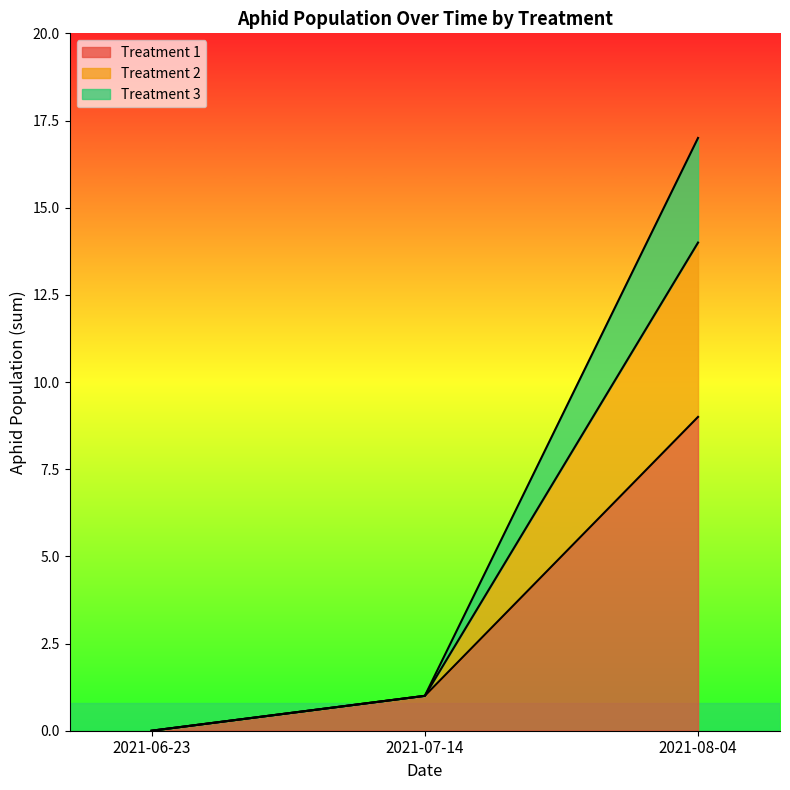

At how many categories does at least one series exceed 5?

1